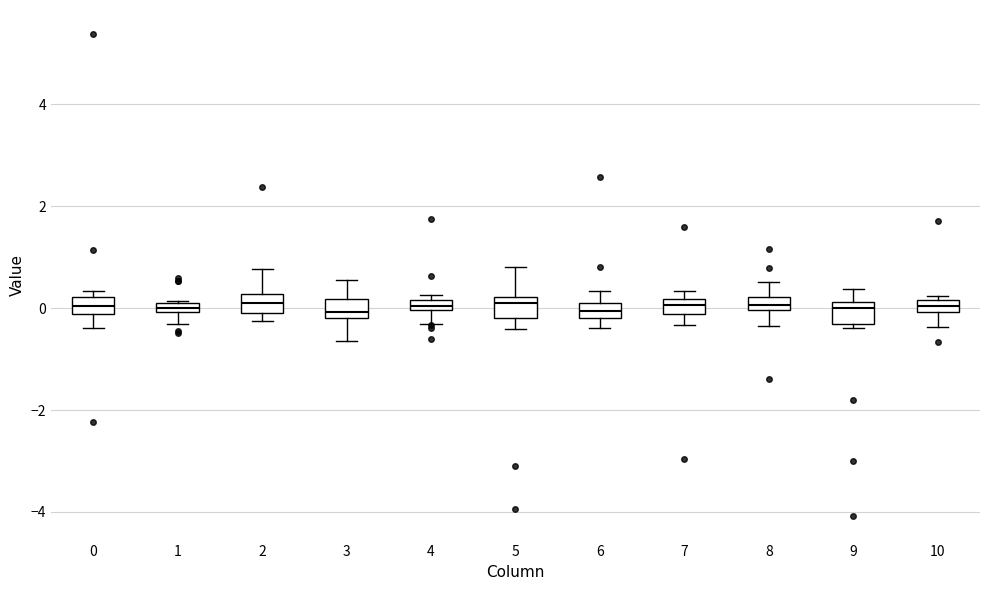

Where is the upper edge of the box at x = 2 on the y-axis? The values are not printed on the chart, so give them approximately, as read against the axis.

0.2